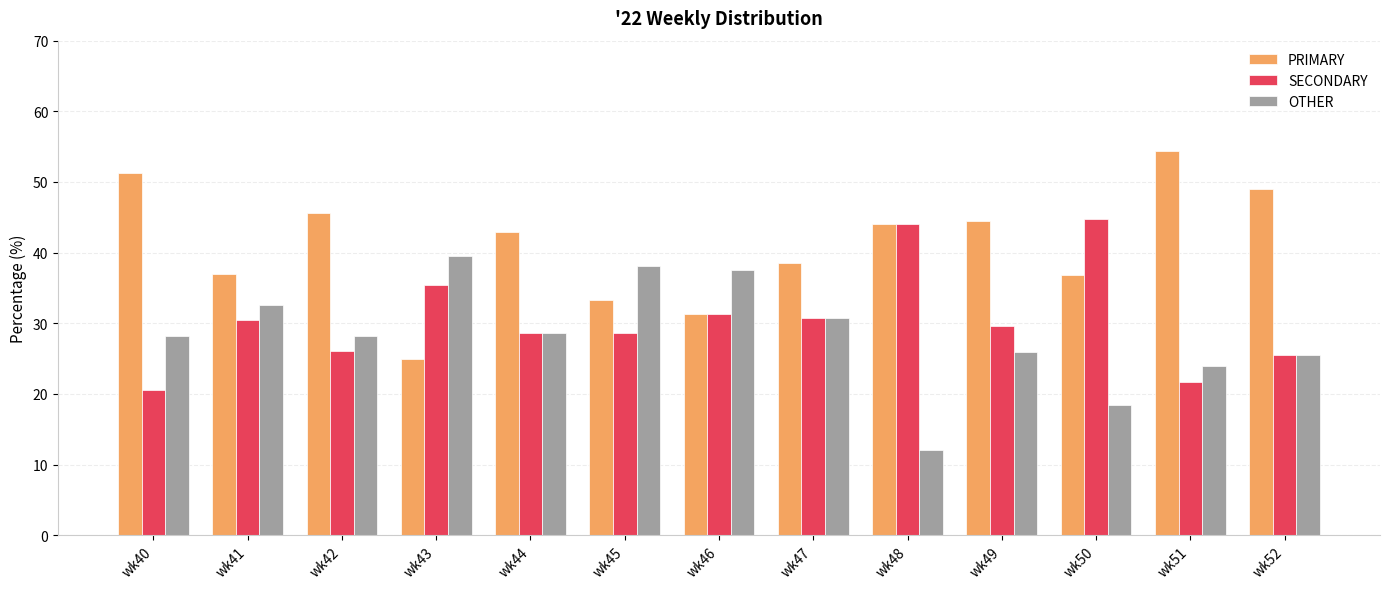

Is it true that OTHER equals 37.5 at wk46?

True